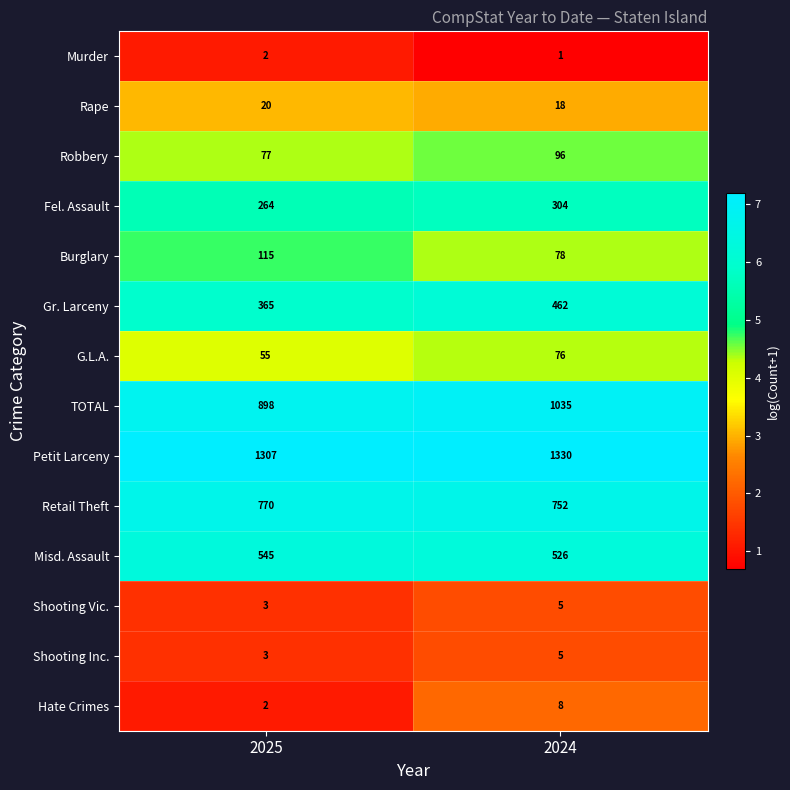

Reading left to right, transcribe all the data shown in this chart.

Murder: 2025=2	2024=1
Rape: 2025=20	2024=18
Robbery: 2025=77	2024=96
Fel. Assault: 2025=264	2024=304
Burglary: 2025=115	2024=78
Gr. Larceny: 2025=365	2024=462
G.L.A.: 2025=55	2024=76
TOTAL: 2025=898	2024=1035
Petit Larceny: 2025=1307	2024=1330
Retail Theft: 2025=770	2024=752
Misd. Assault: 2025=545	2024=526
Shooting Vic.: 2025=3	2024=5
Shooting Inc.: 2025=3	2024=5
Hate Crimes: 2025=2	2024=8